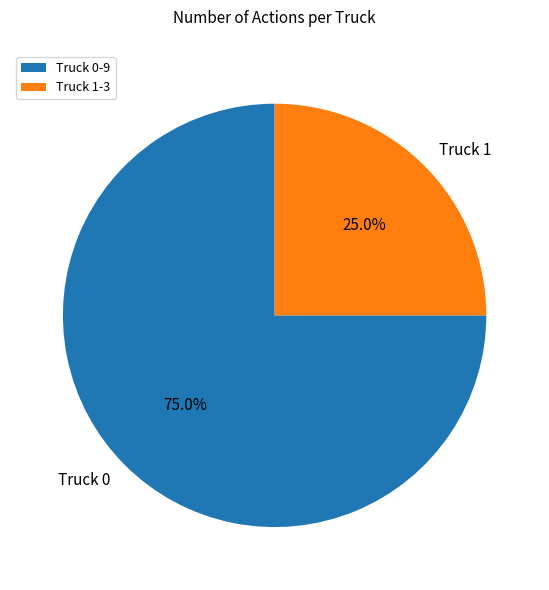

Rank the categories by value from lowest to highest.

Truck 1, Truck 0